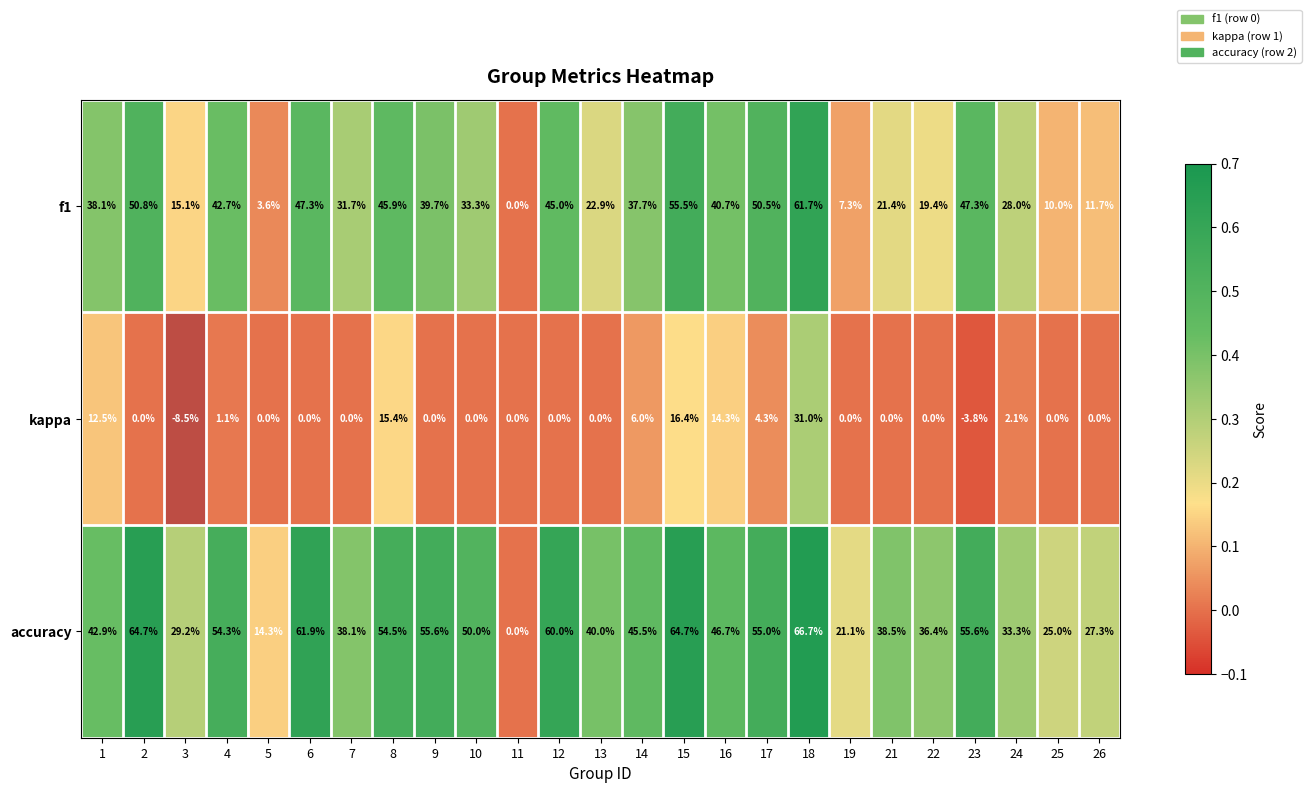

At which label is f1 closest to 30?

7